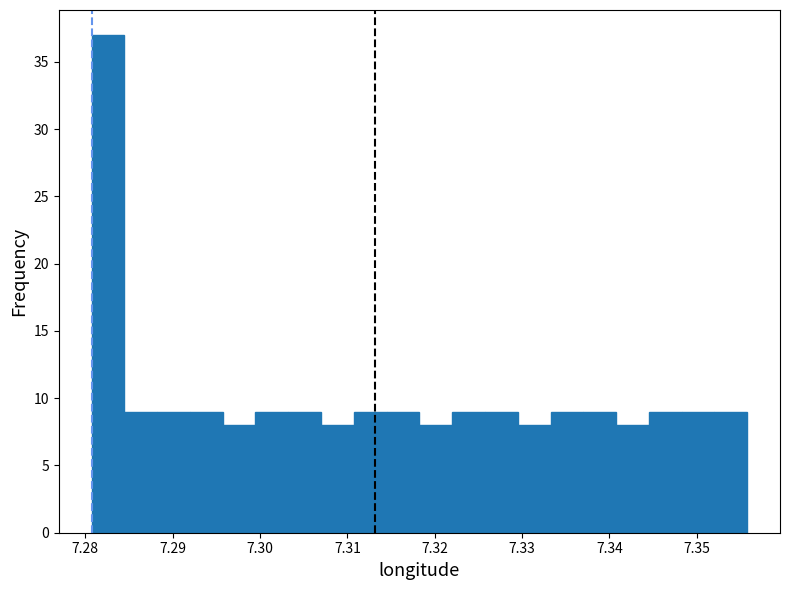

Around what value on the x-axis is the tallest bar? Give the approximate position of its centre, as read against the axis.

7.283